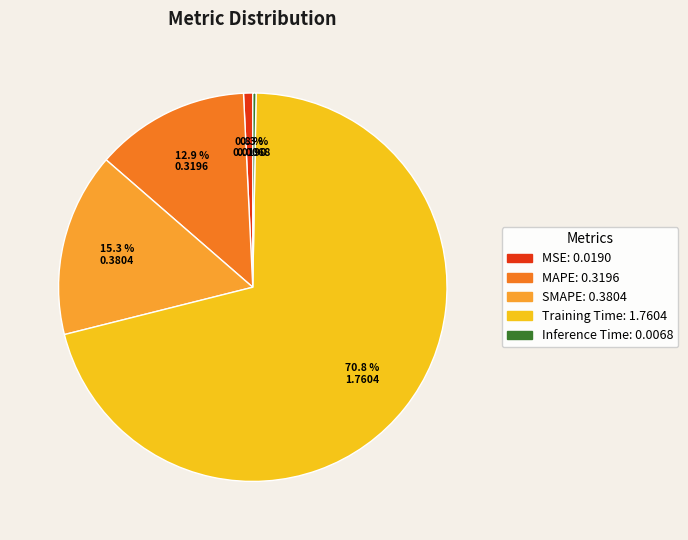

How much of the chart is everything except SMAPE?

84.7%